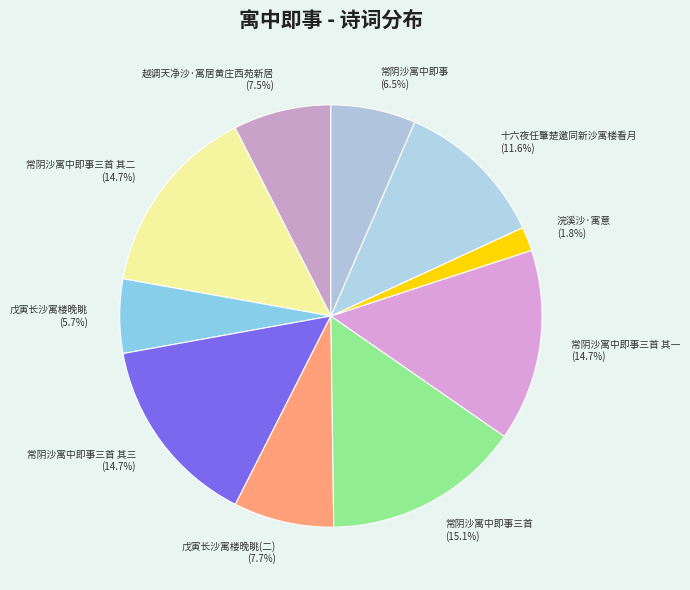

Which has a higher value, 戊寅长沙寓楼晚眺(二) (7.7%) or 浣溪沙·寓意 (1.8%)?

戊寅长沙寓楼晚眺(二) (7.7%)